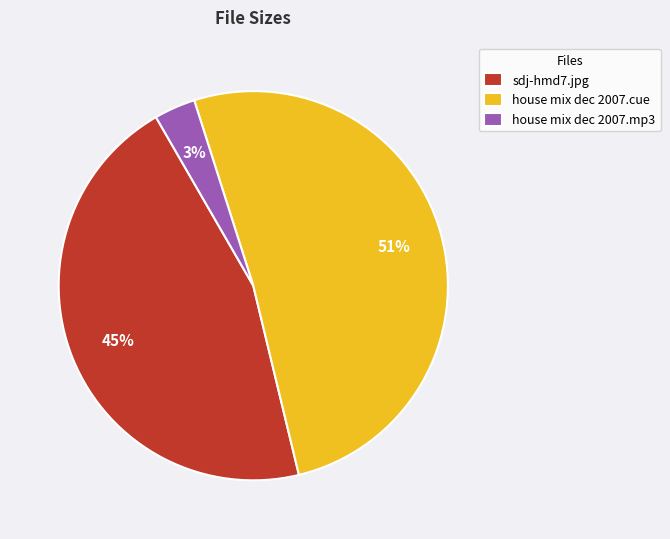

What is the smallest slice in the pie chart?

house mix dec 2007.mp3